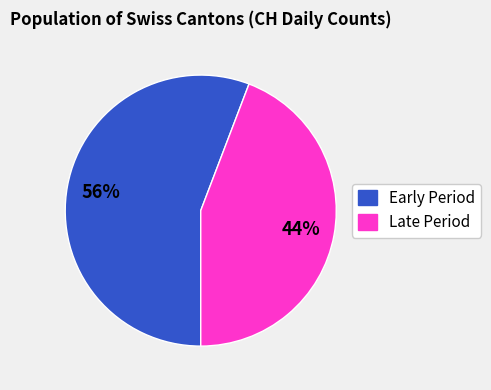

Which category has the biggest portion of the pie?

Early Period